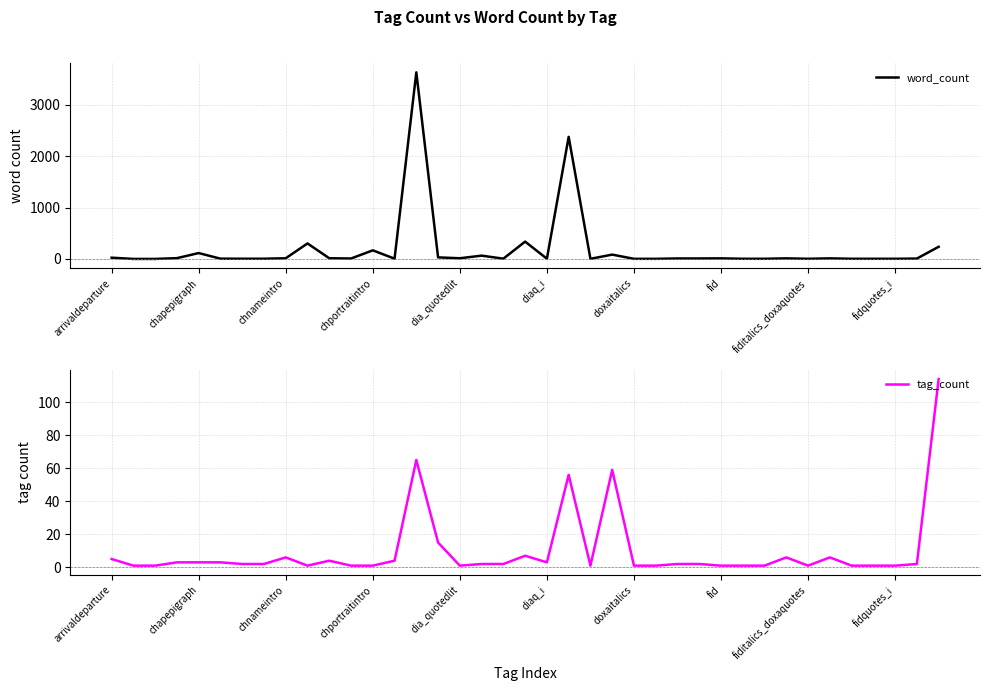

What is the label of the 22nd point from the right?

17